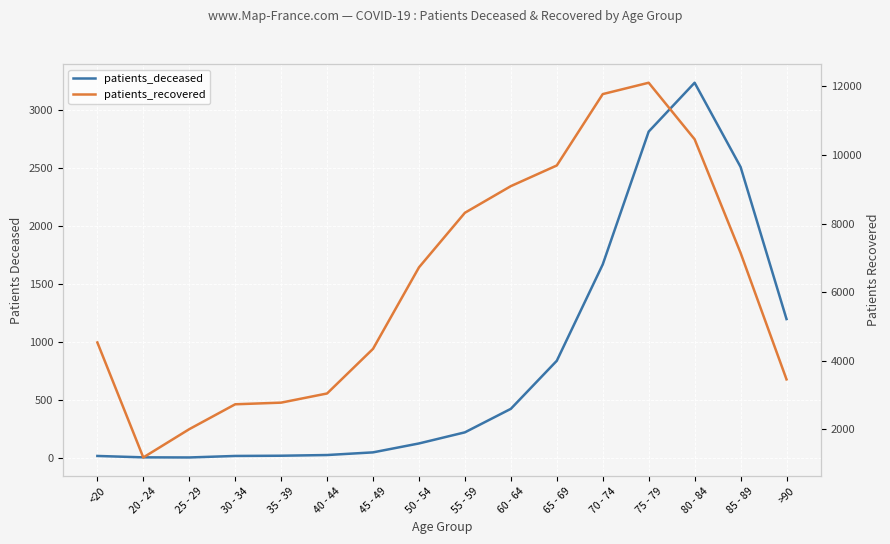

True or false: patients_recovered and patients_deceased intersect in this chart.

False